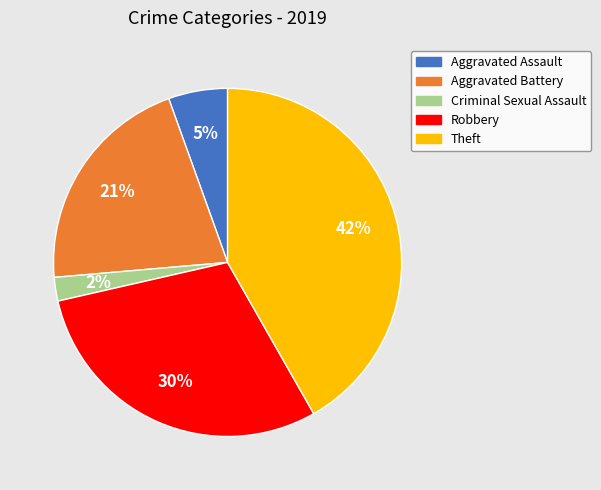

To the nearest percent, what percentage of the pie is Robbery?

30%